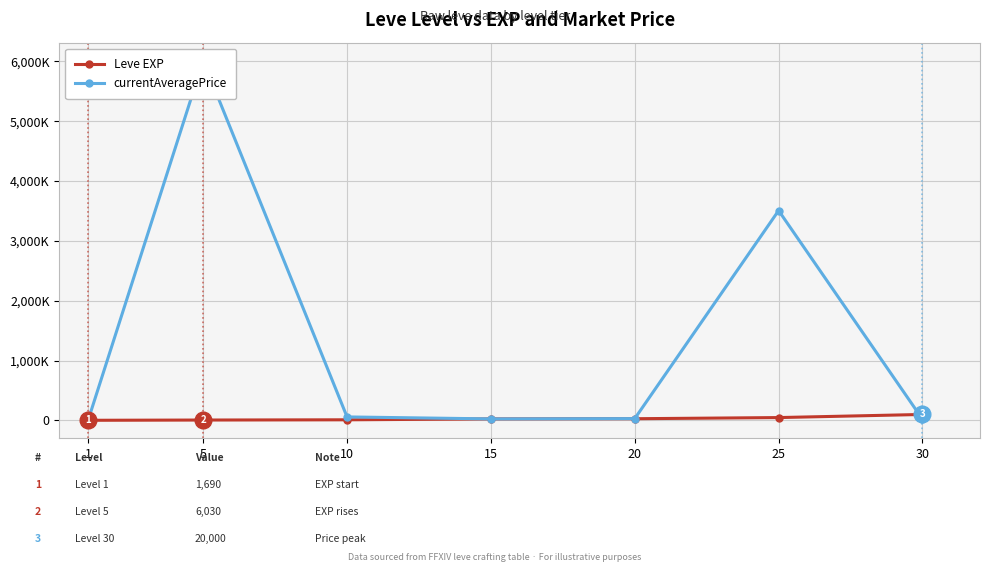

Rank the series by their average value, from highest to lowest.

currentAveragePrice, Leve EXP